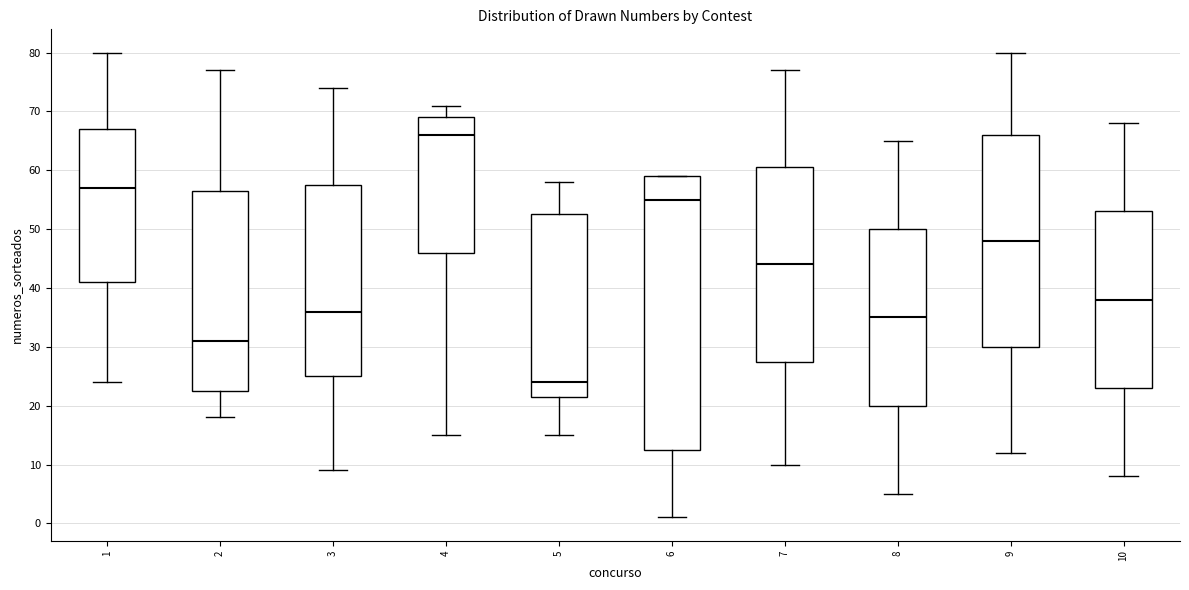

Which box has the highest median line?

4